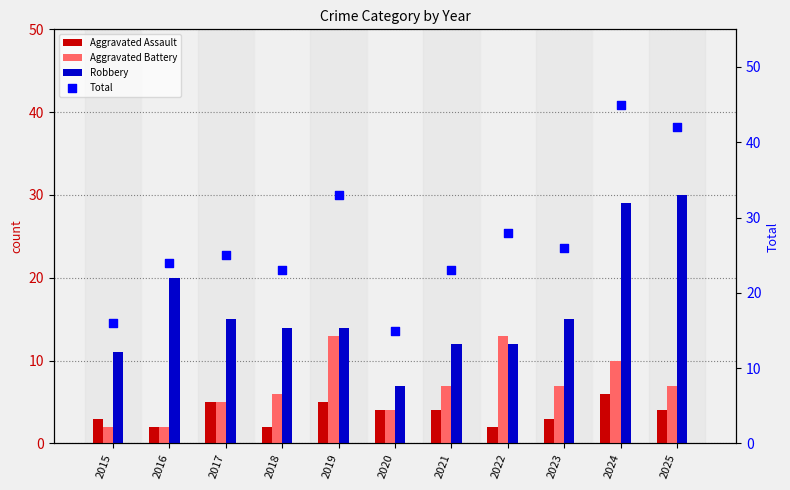

What are all the series names shown in the legend?

Aggravated Assault, Aggravated Battery, Robbery, Total